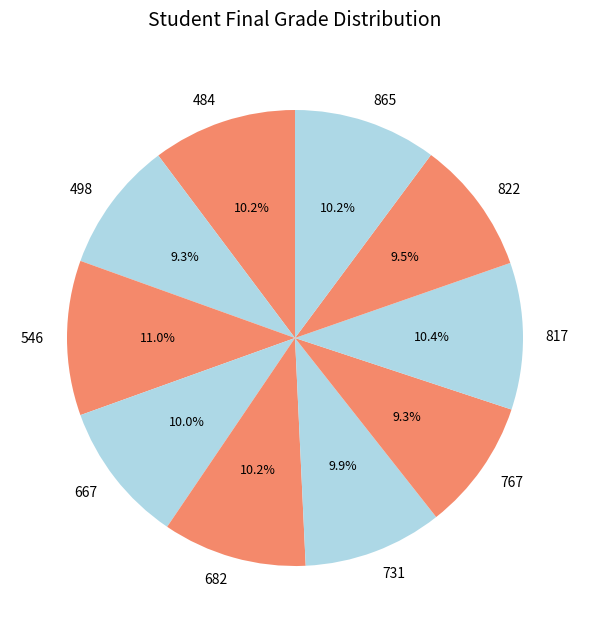

Count the number of slices in the pie.

10